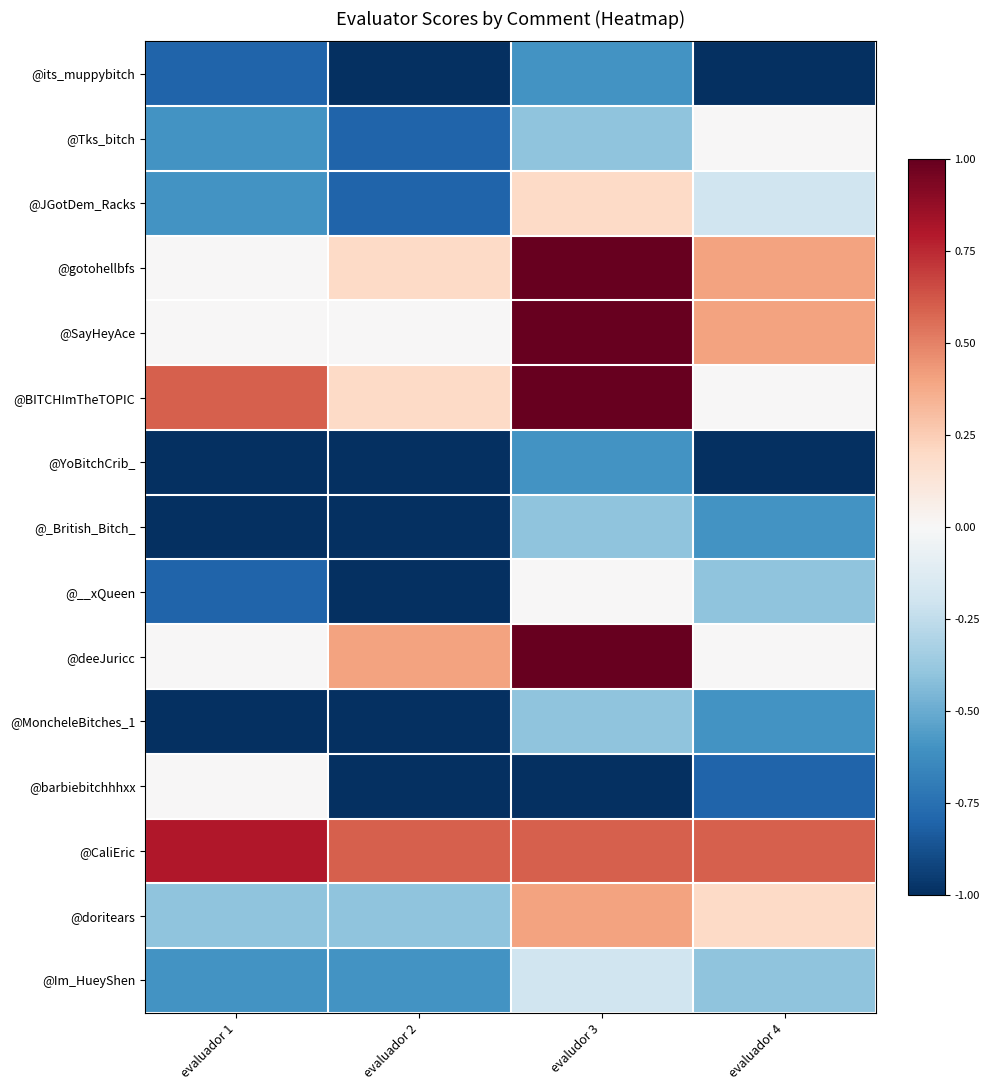

At which category does the chart reach its peak across all series?

evaludor 3